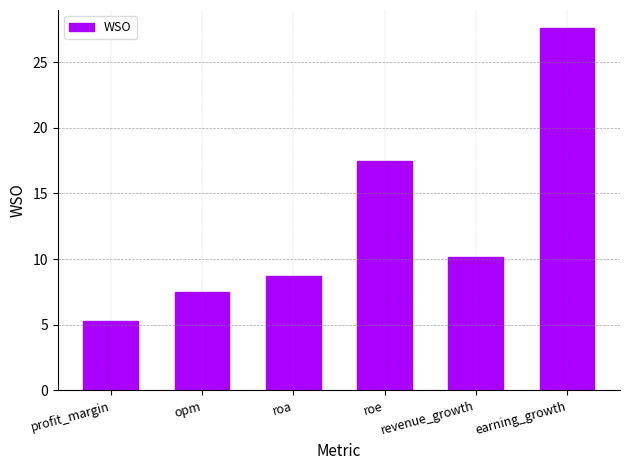

List the labels in order of value, largest first.

earning_growth, roe, revenue_growth, roa, opm, profit_margin